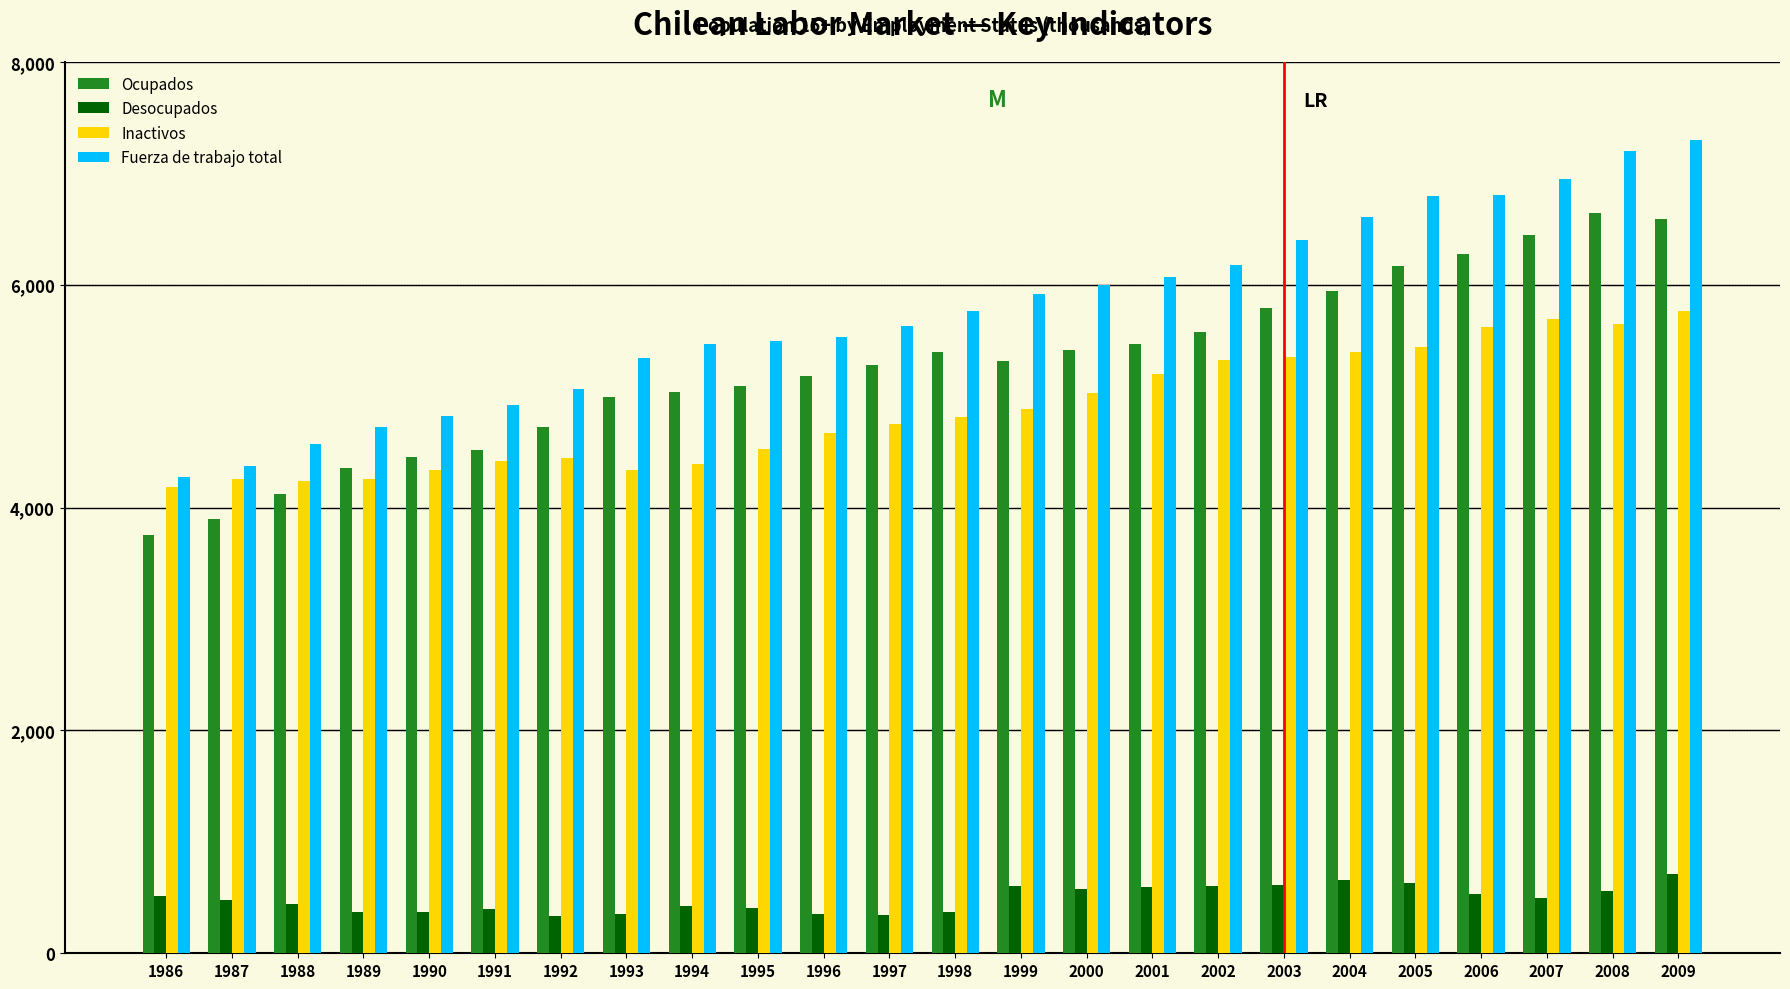

Is the value of Fuerza de trabajo total at 1999 greater than the value of Desocupados at 2001?

Yes